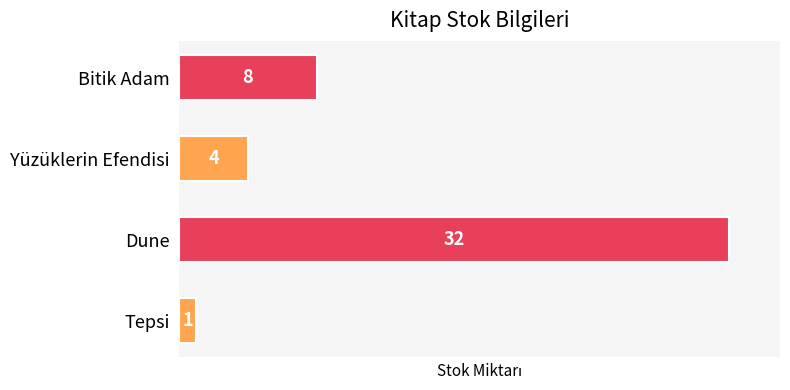

Are the bars horizontal?

Yes